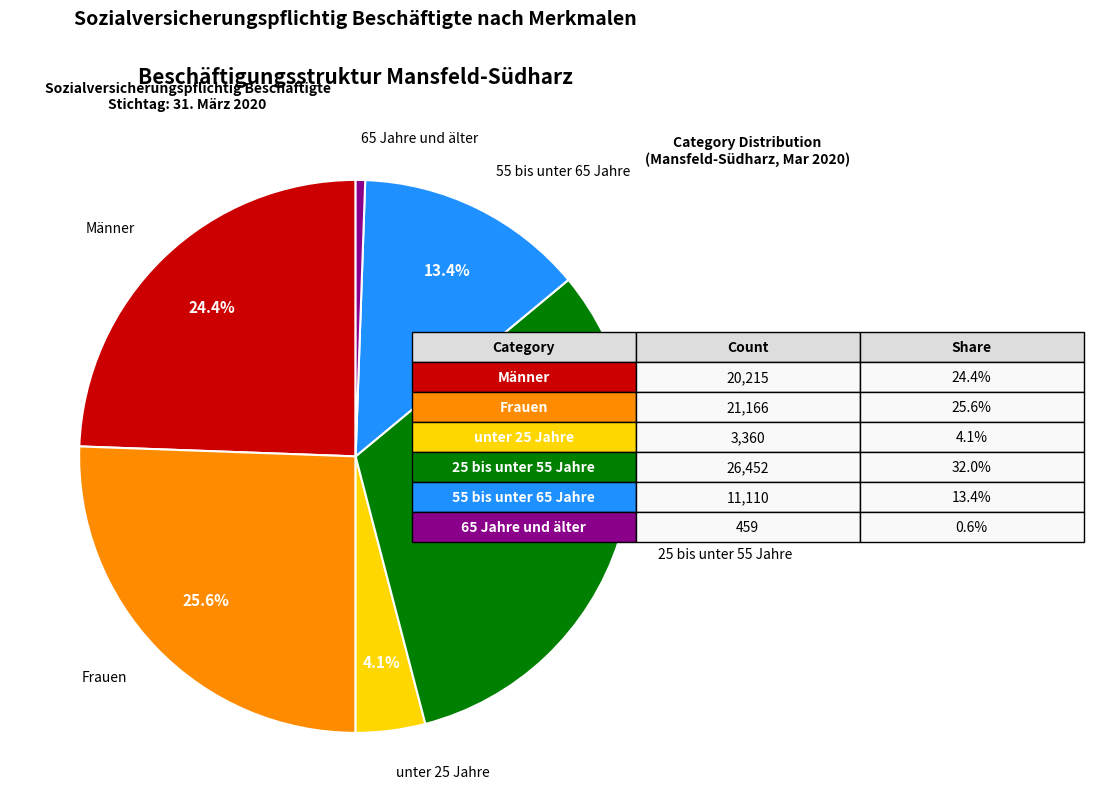

Is there any slice that represents more than half of the pie?

No